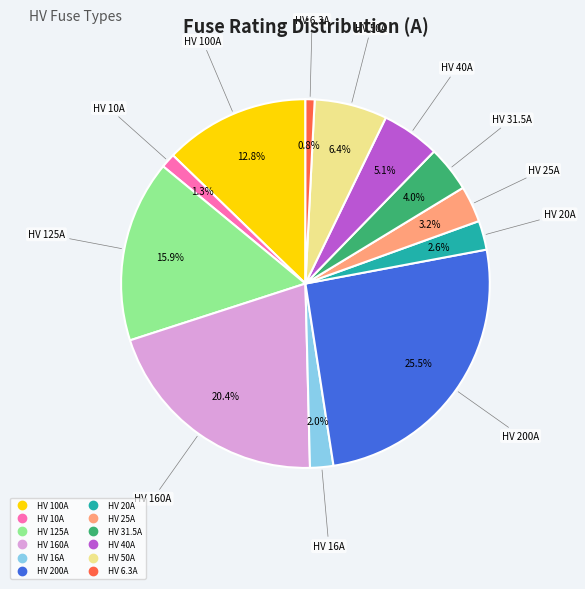

To the nearest percent, what is the average slice percentage?

8%